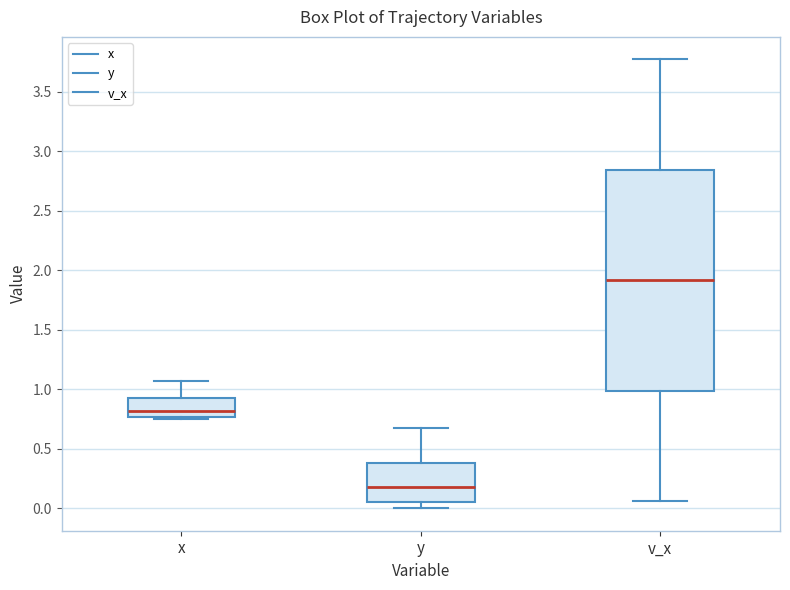

Which box has the highest median line?

v_x